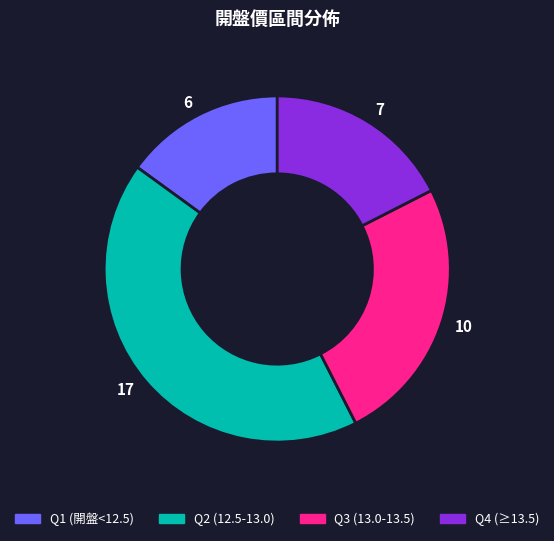

Do Q1 (開盤<12.5) and Q4 (≥13.5) together represent more than half of the pie?

No